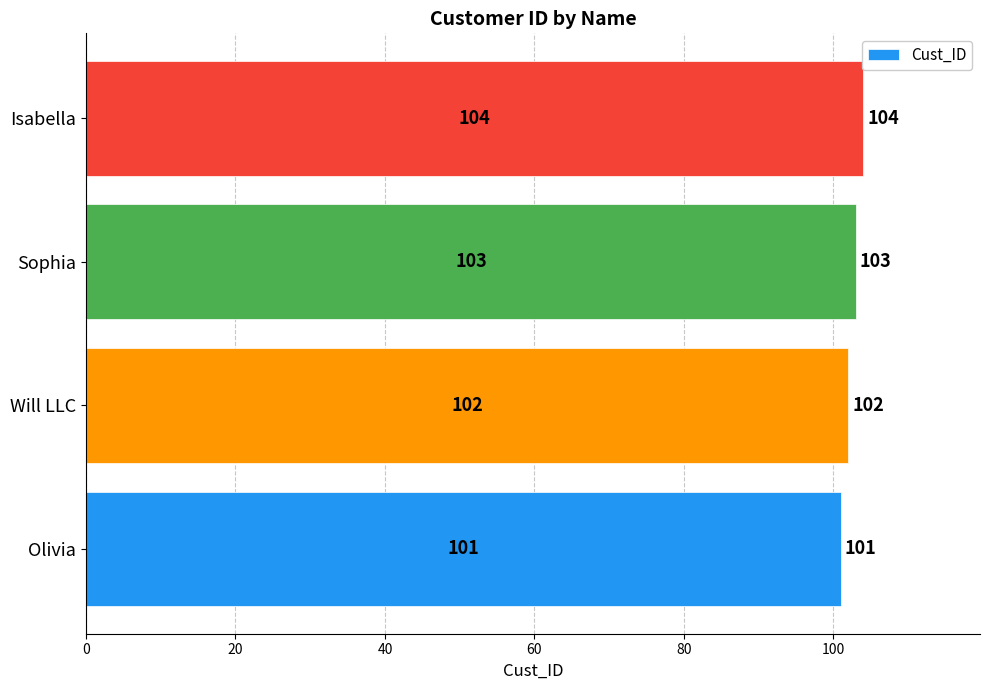

The value at Will LLC is 102. True or false?

True